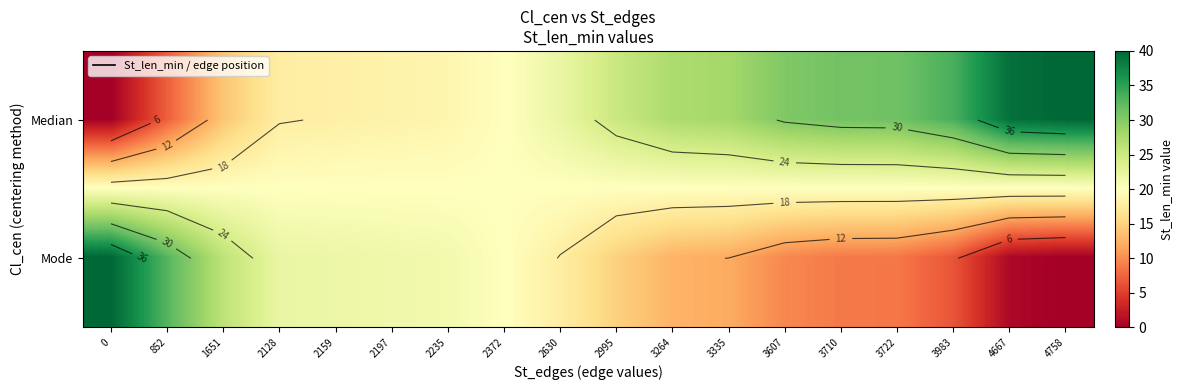

At how many categories does at least one series exceed 5?

18